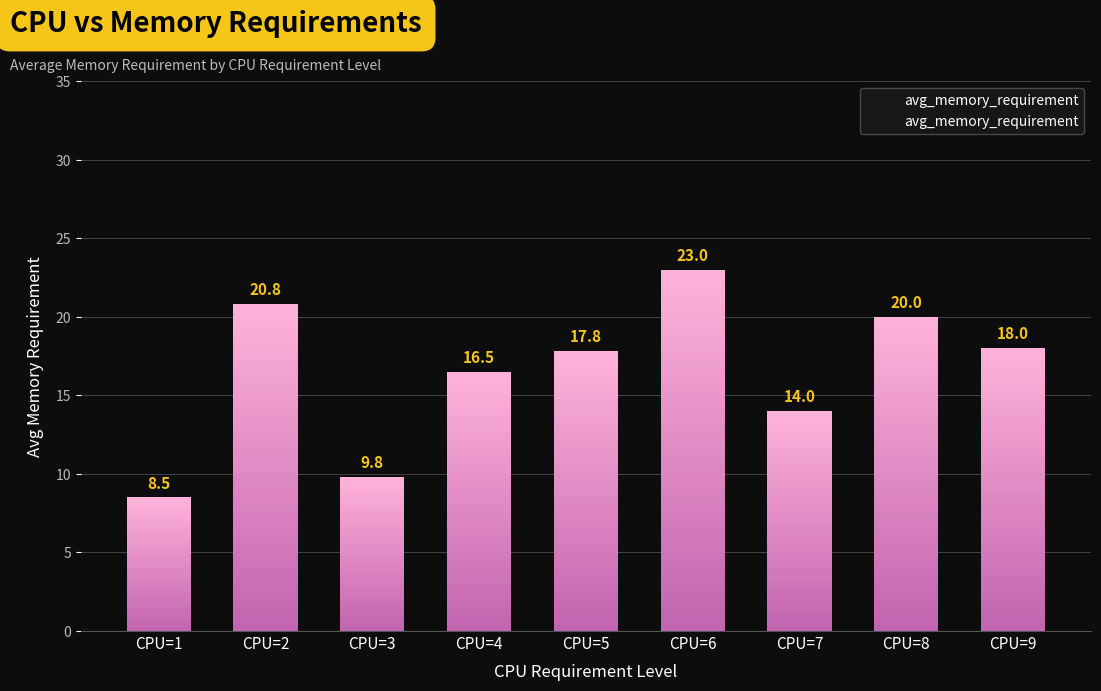

What value does the data have at CPU=8?

20.0